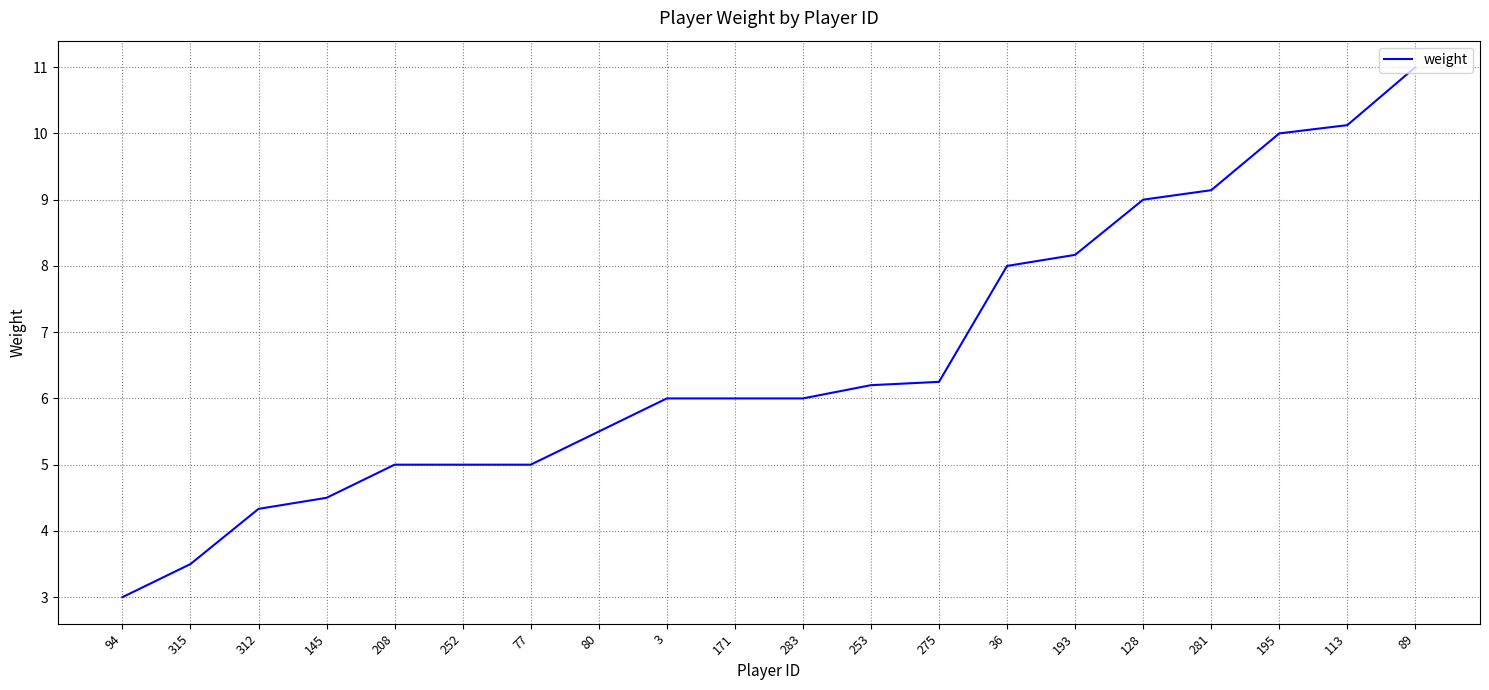

What is the maximum value shown in the chart?

11.0